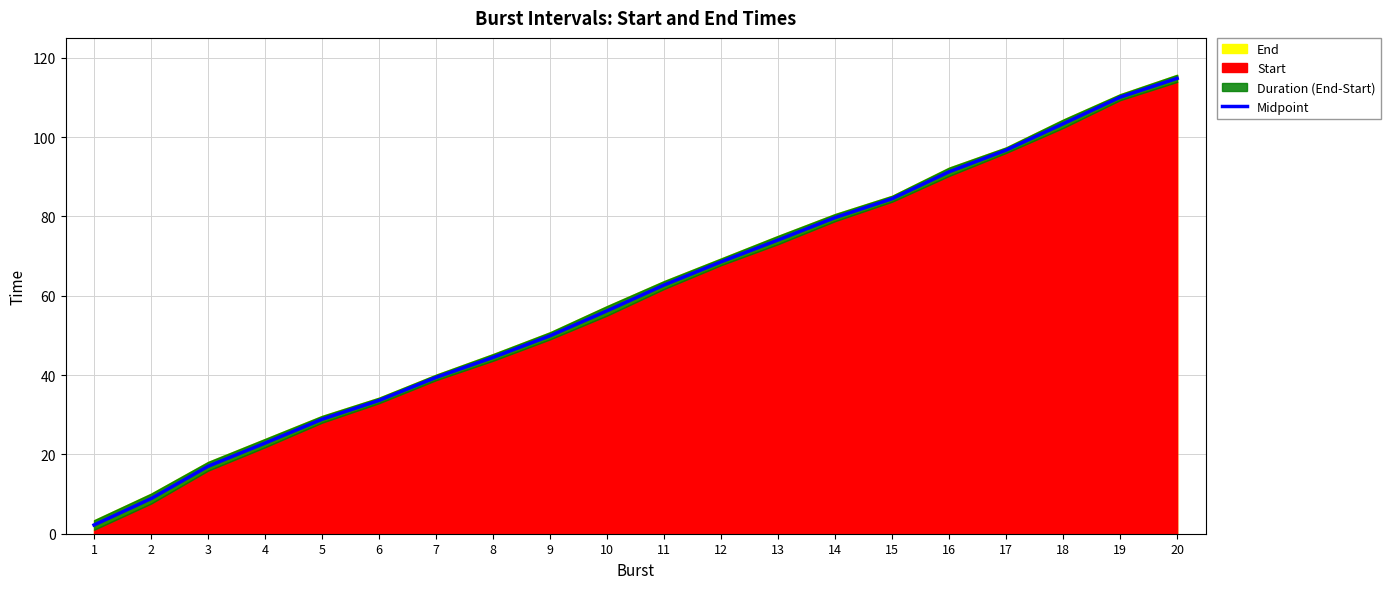

Which category has the lowest value across all series?

1